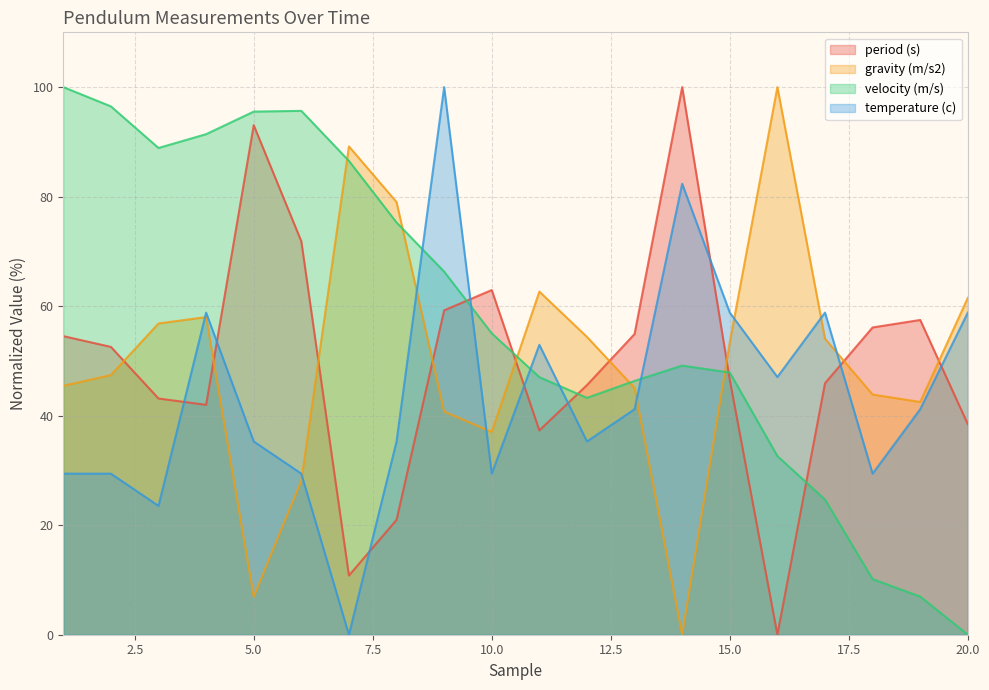

Is the value of gravity (m/s2) at 18 greater than the value of period (s) at 1?

No